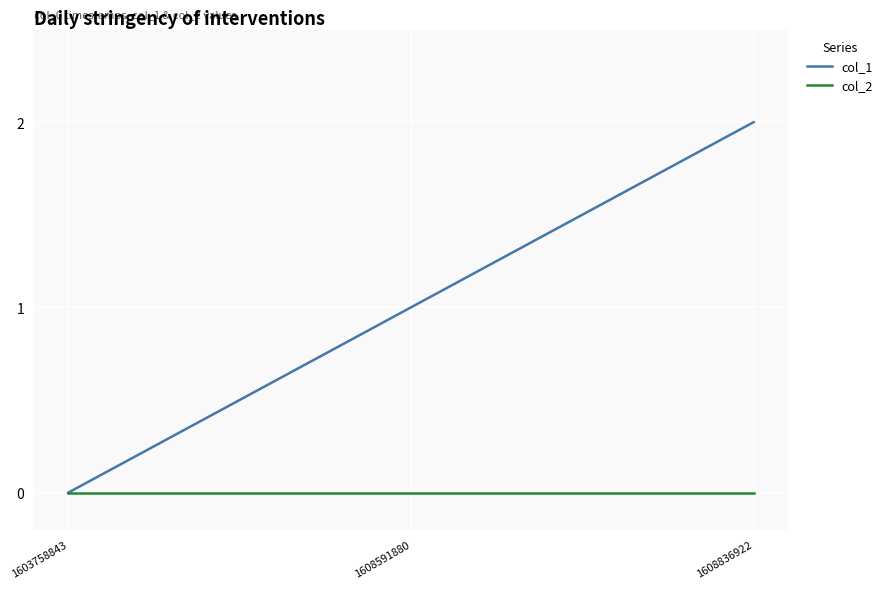

Reading left to right, extract all data points from this chart.

col_1: 1603758843=0	1608591880=1	1608836922=2
col_2: 1603758843=0	1608591880=0	1608836922=0